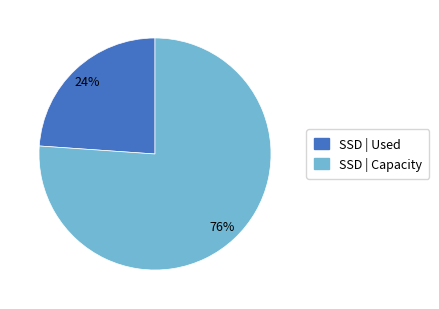

How many slices are in this pie chart?

2